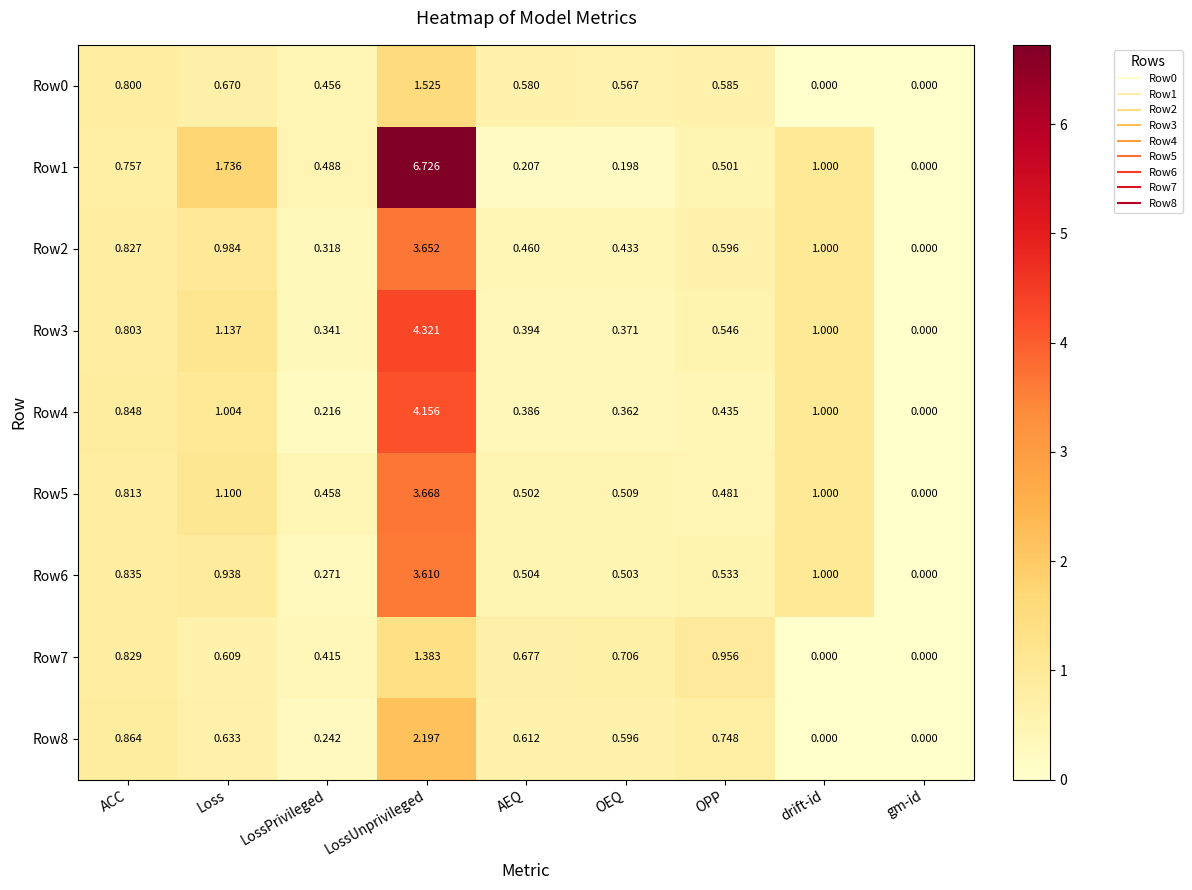

Which category has the highest value in the Row3 series?

LossUnprivileged